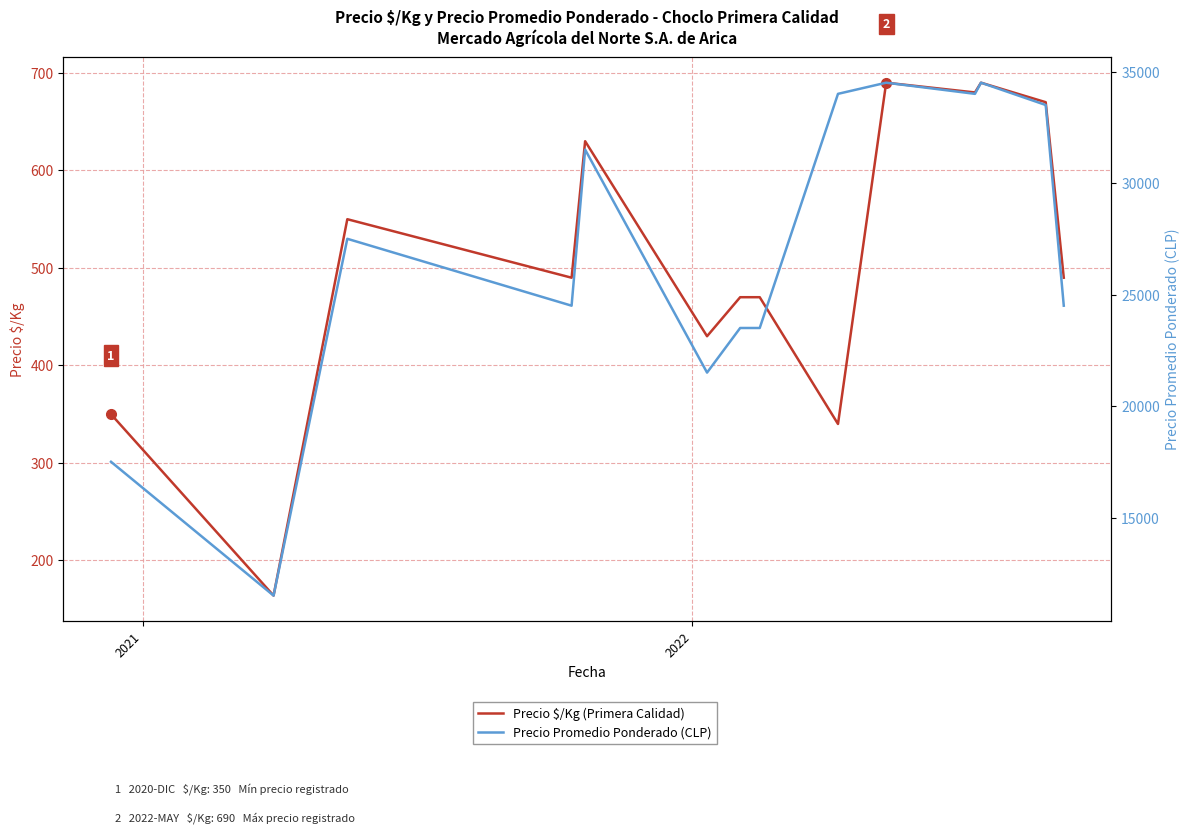

Is the value of Precio $/Kg (Primera Calidad) at 10 greater than the value of Precio Promedio Ponderado (CLP) at 12?

No